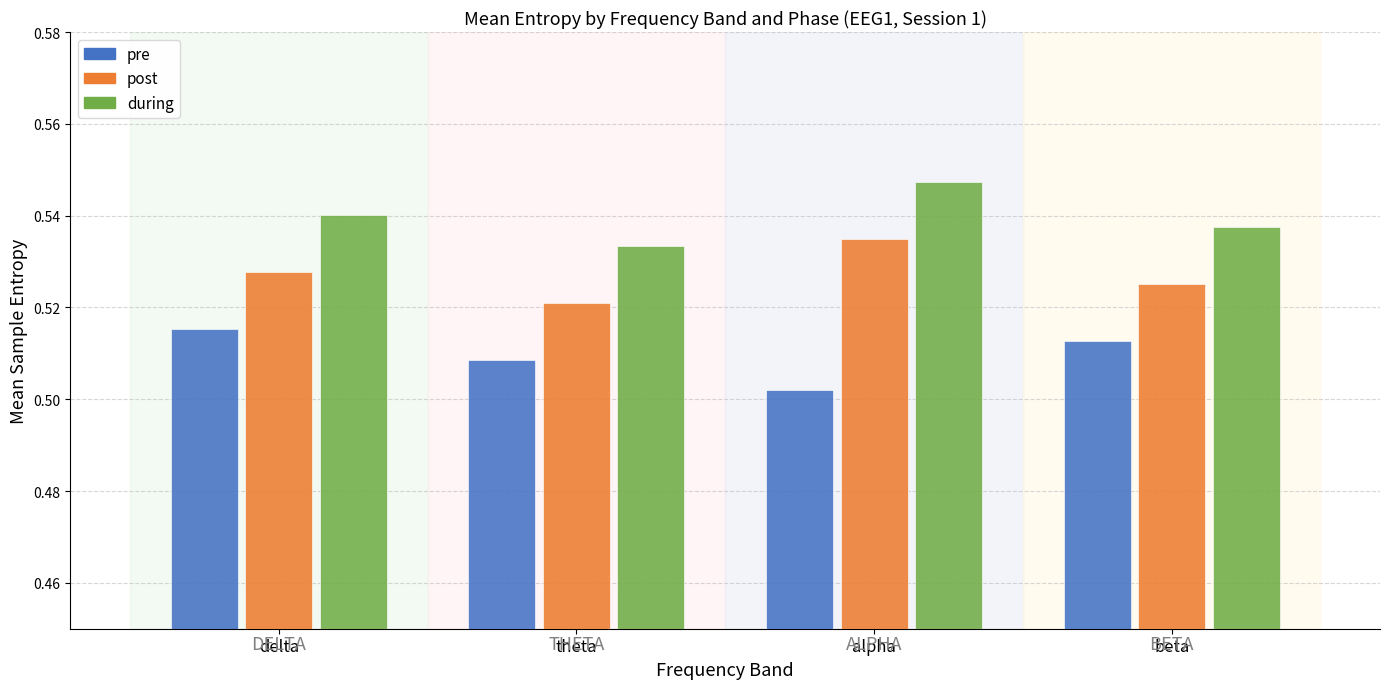

What is the label of the 1st bar from the left?

delta